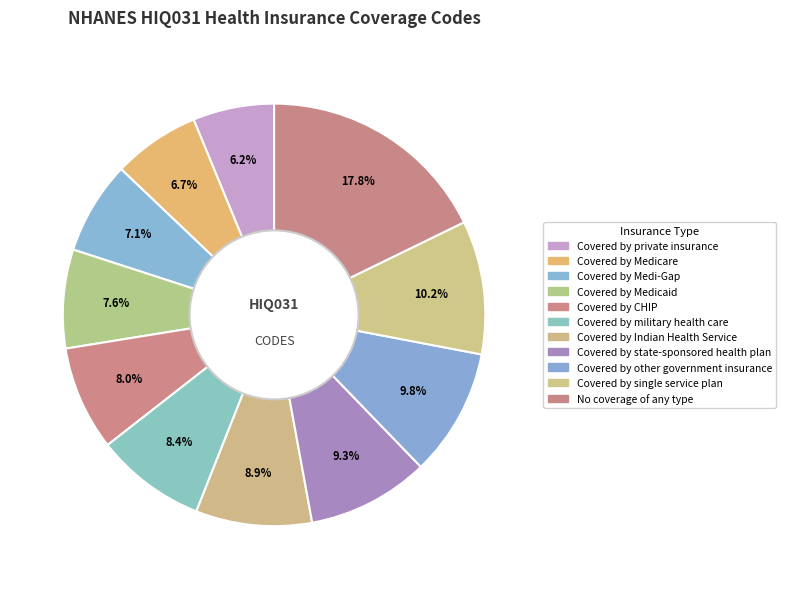

How many slices are in this pie chart?

11